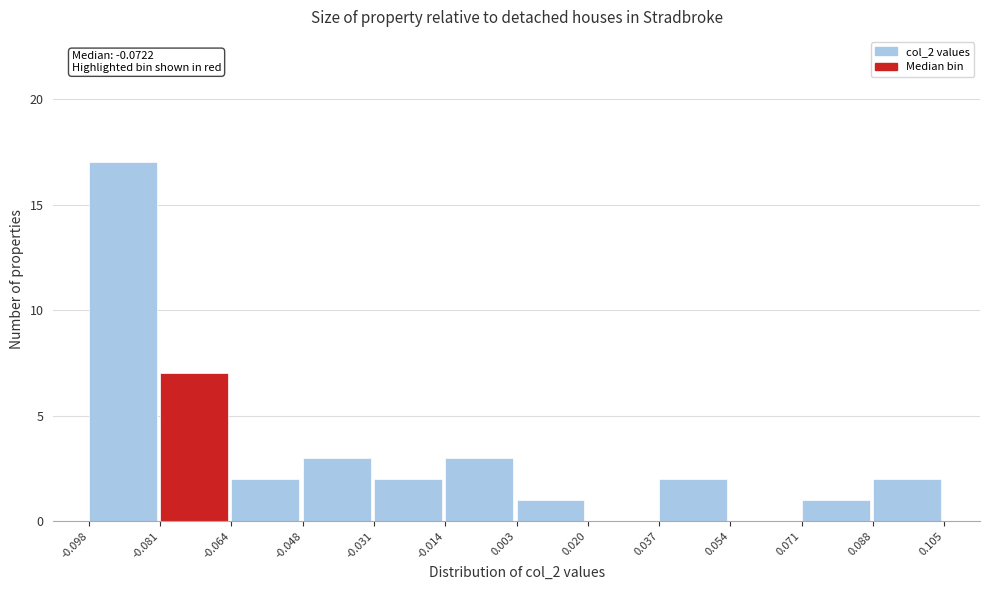

Over which range of the x-axis is the bar tallest?

-0.098 to -0.081